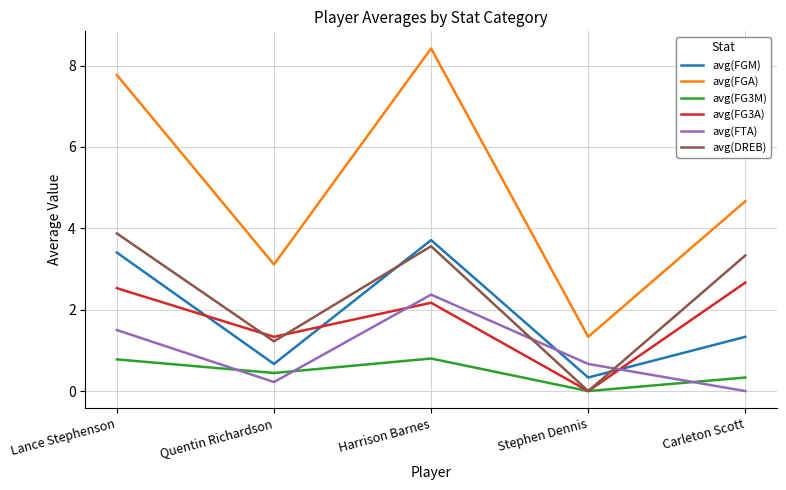

Which series has the largest total across all categories?

avg(FGA)